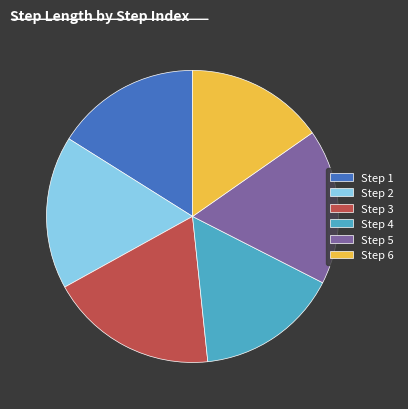

Is it true that Step 5 is 17% of the pie?

True